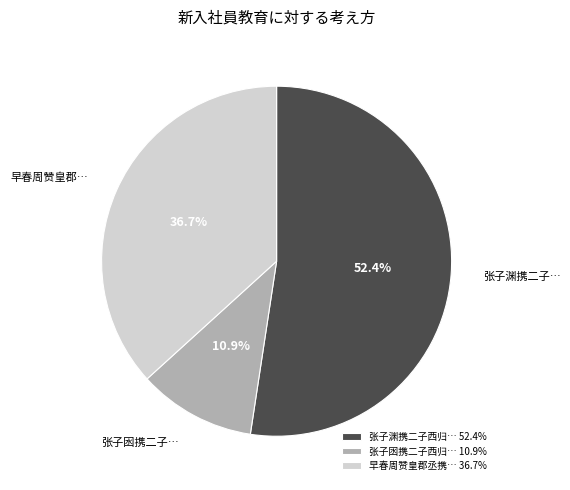

How many segments does this pie chart have?

3